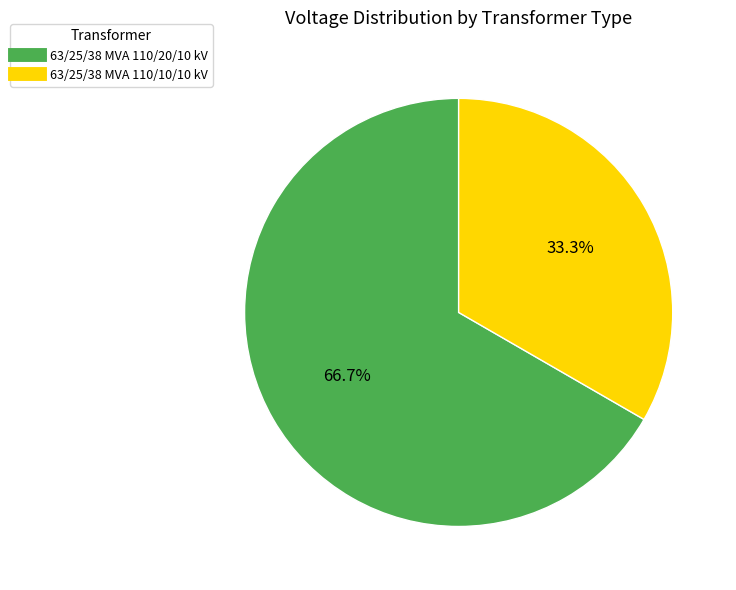

Approximately how many times larger is the value at 63/25/38 MVA 110/10/10 kV compared to 63/25/38 MVA 110/20/10 kV?

0.5